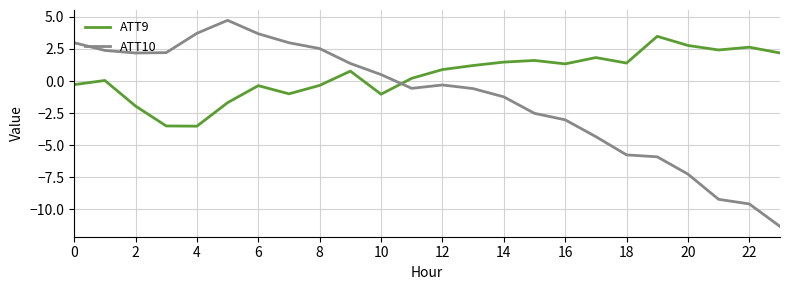

What is the greatest value displayed?

4.7